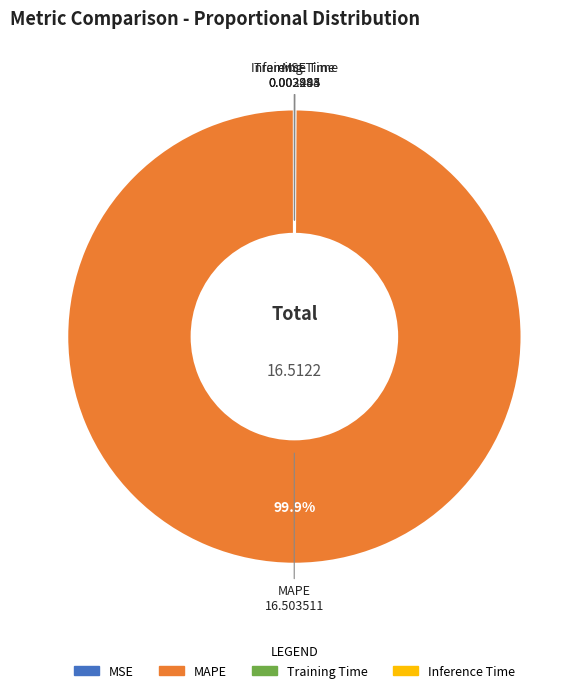

What is the majority slice?

MAPE